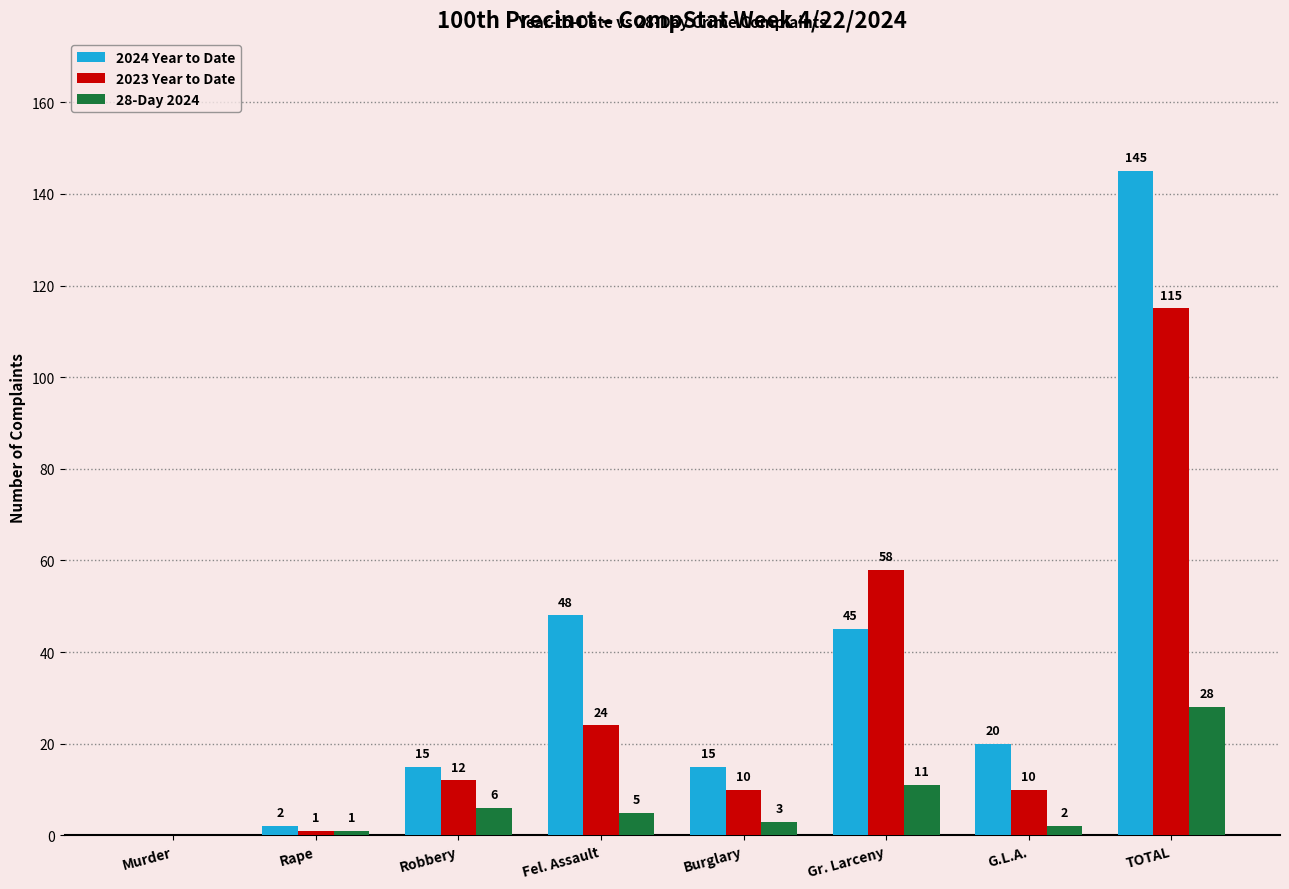

What is the total value across all series at G.L.A.?

32